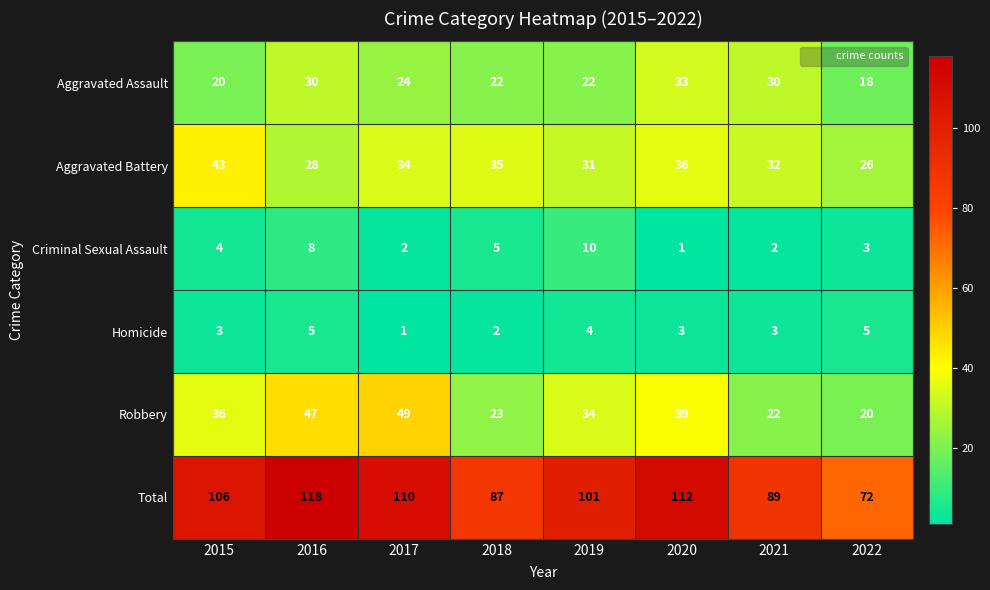

List the series in order of their peak value, lowest first.

Homicide, Criminal Sexual Assault, Aggravated Assault, Aggravated Battery, Robbery, Total